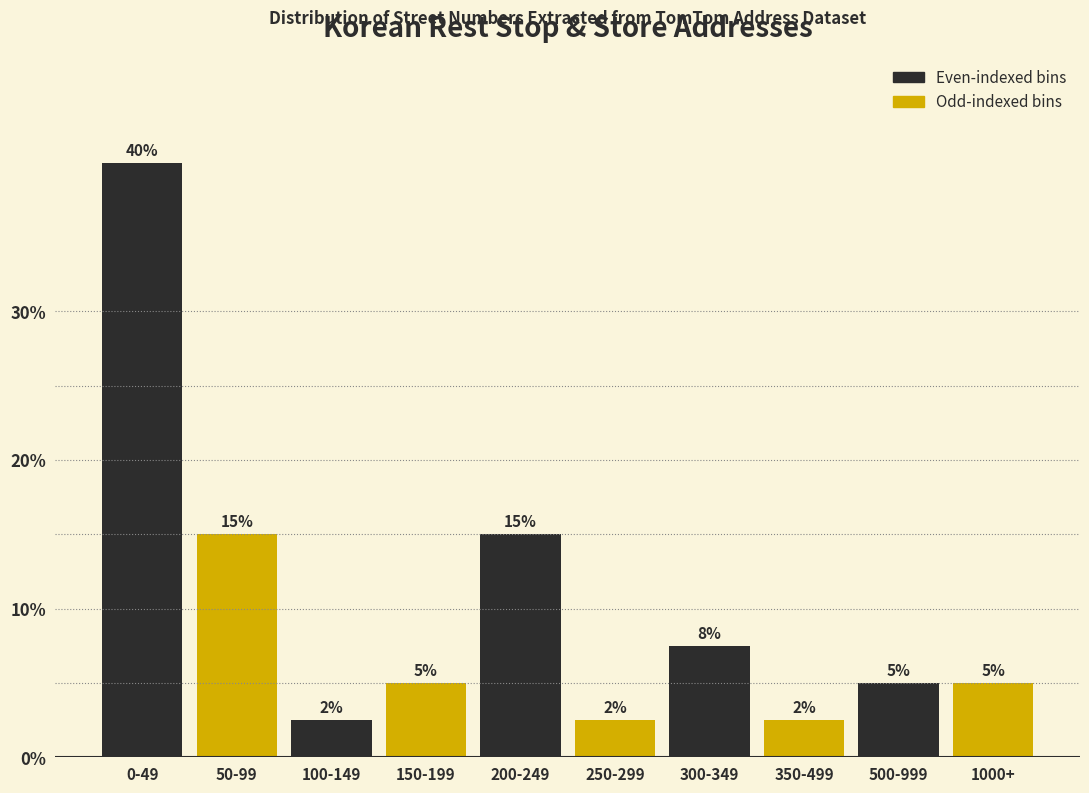

What position from the left is 0-49?

1